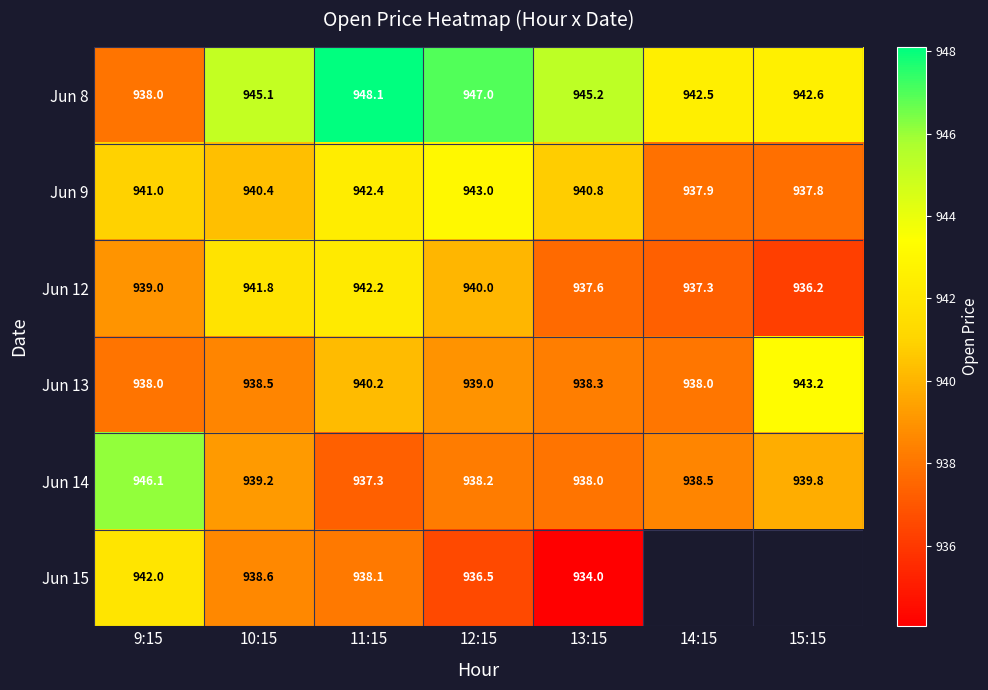

The value of Jun 14 at 14:15 is 938.5. True or false?

True